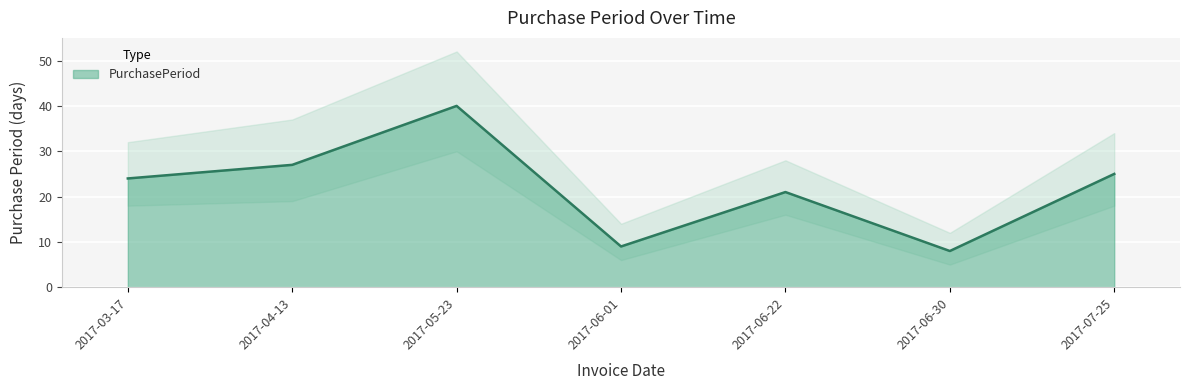

How many lines are shown in the chart?

1